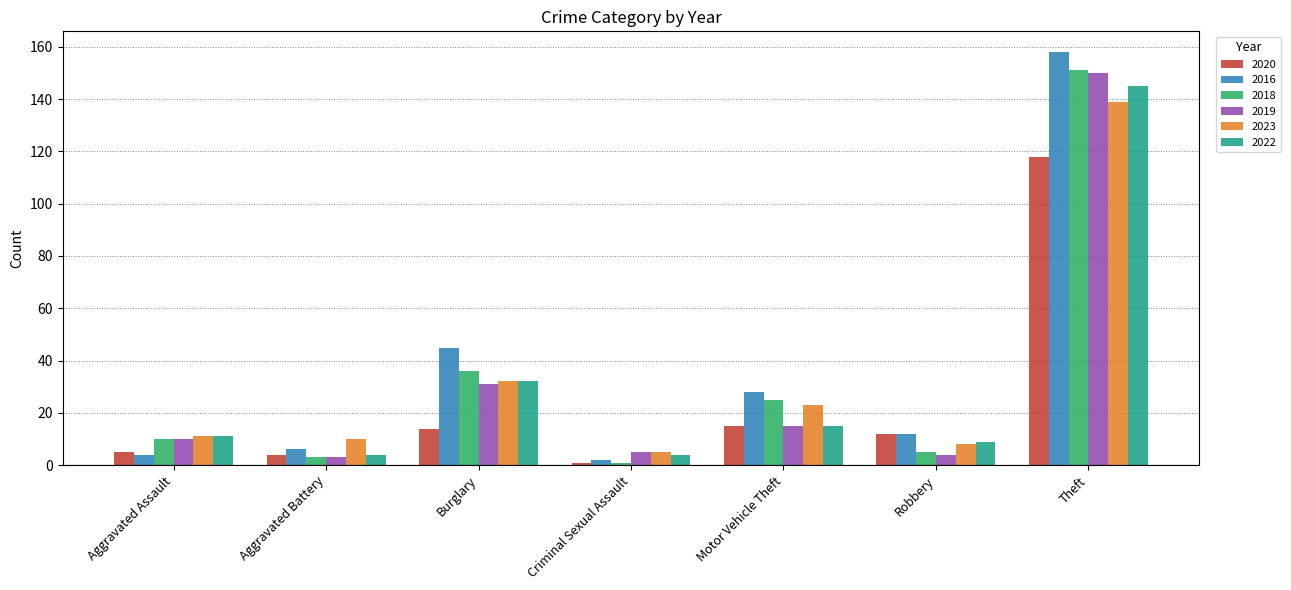

How many series are shown in this chart?

6